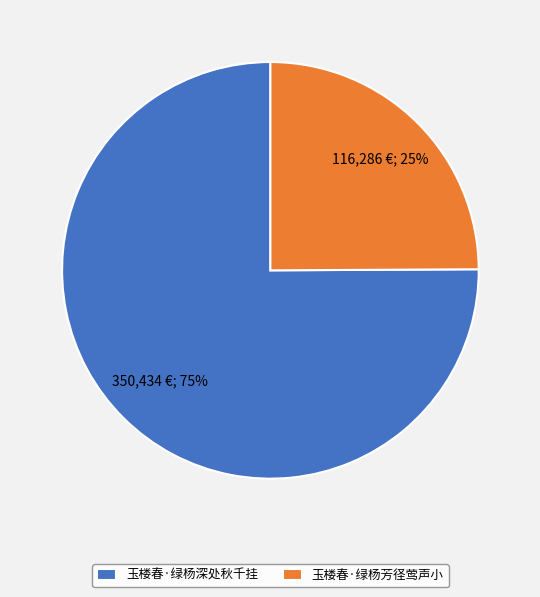

How many slices are in this pie chart?

2